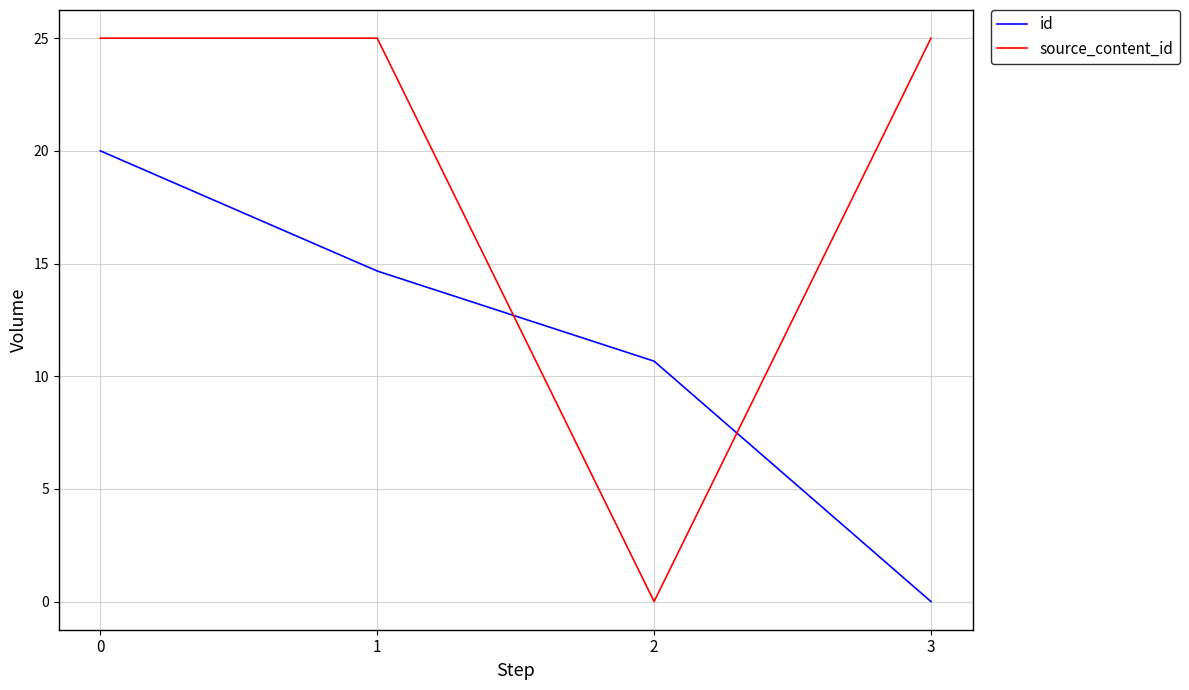

Reading left to right, extract all data points from this chart.

id: 20.0	14.7	10.7	0.0
source_content_id: 25.0	25.0	0.0	25.0